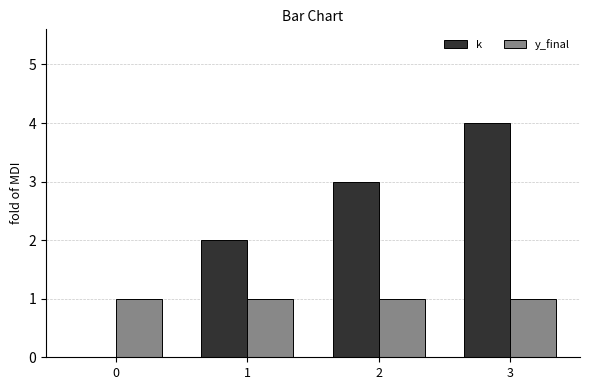

The value of k at 2 is 4. True or false?

False